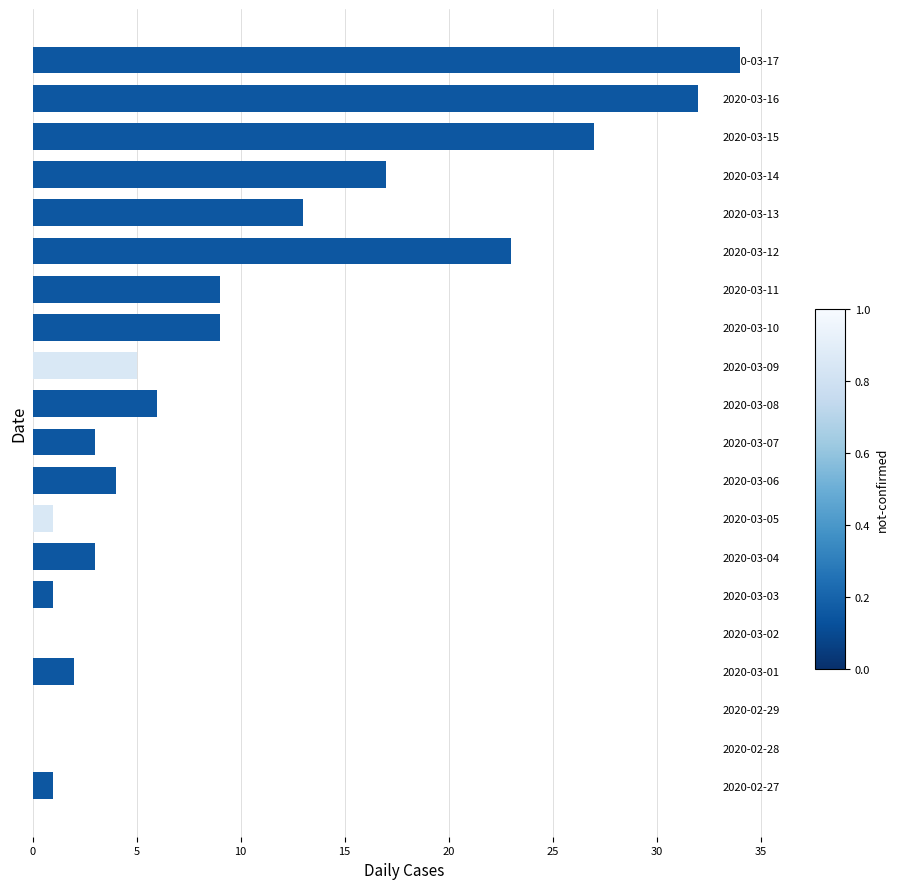

What is the change in value from 2020-03-10 to 2020-03-15?

+18